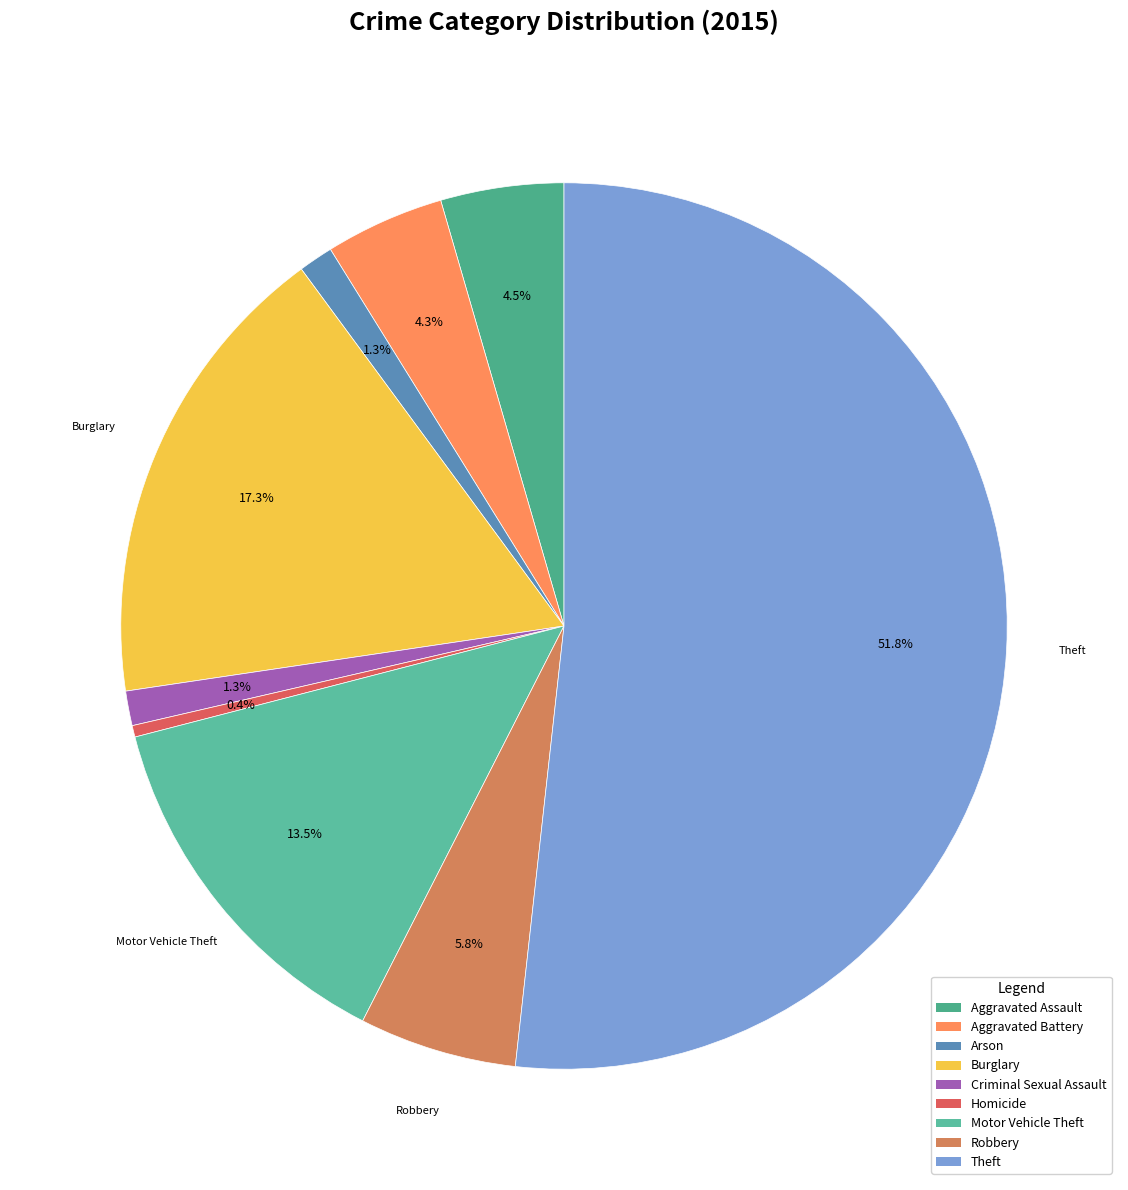

True or false: Theft accounts for 45% of the total.

False